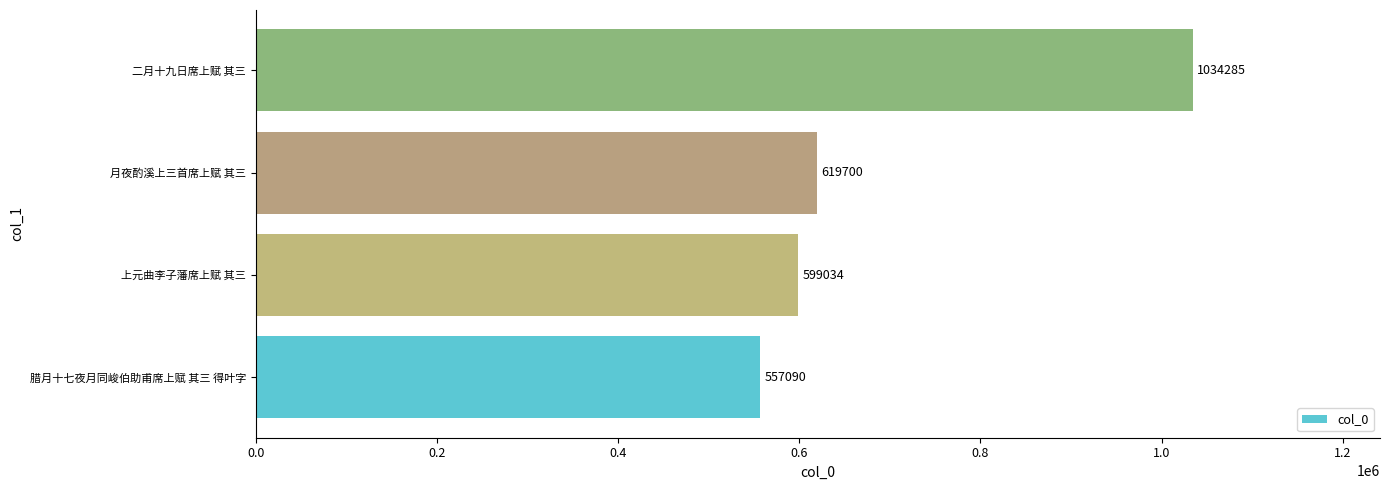

List the labels in order of value, largest first.

二月十九日席上赋 其三, 月夜酌溪上三首席上赋 其三, 上元曲李子藩席上赋 其三, 腊月十七夜月同峻伯助甫席上赋 其三 得叶字